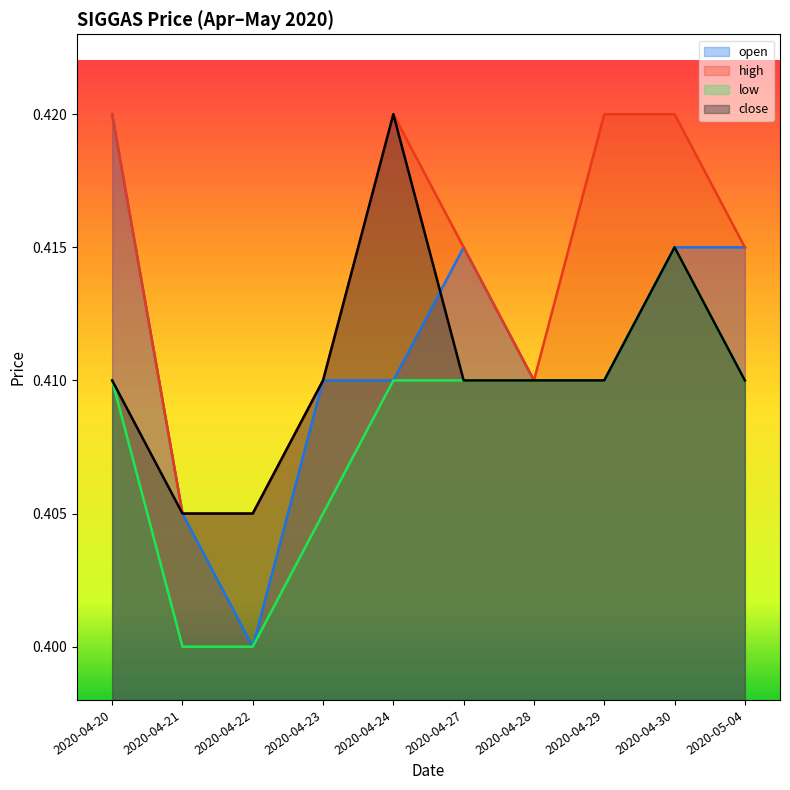

At which category is the sum across all series the highest?

2020-04-30